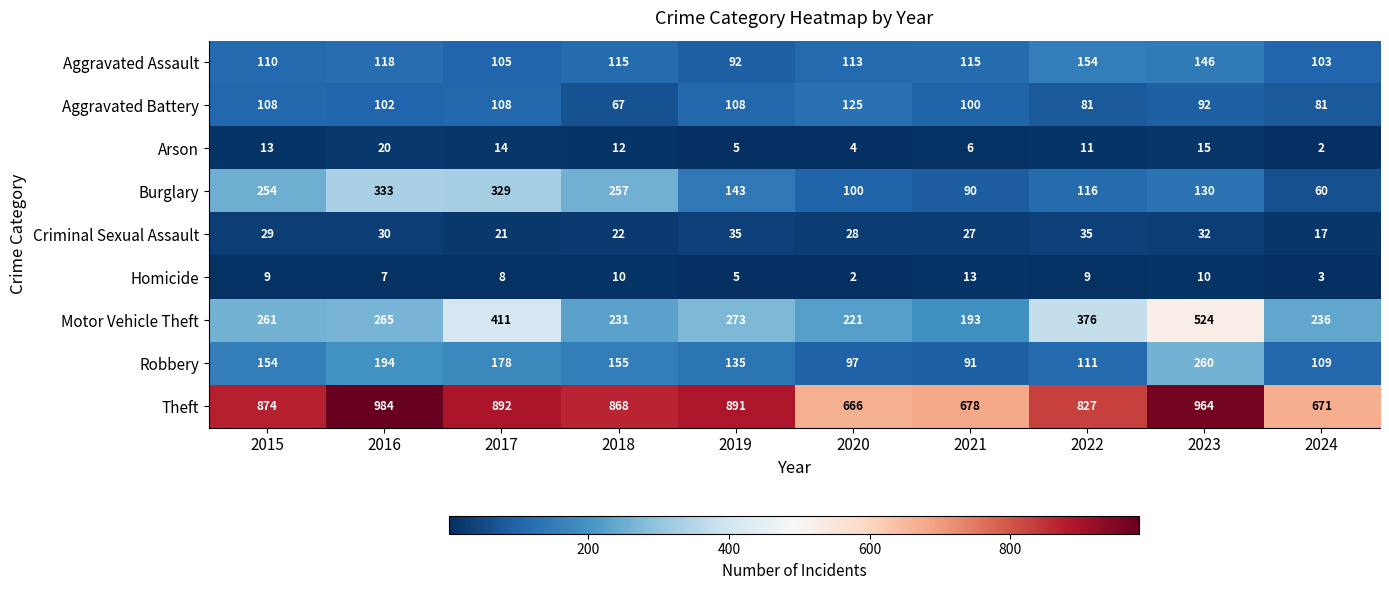

List the series in order of their peak value, lowest first.

Homicide, Arson, Criminal Sexual Assault, Aggravated Battery, Aggravated Assault, Robbery, Burglary, Motor Vehicle Theft, Theft